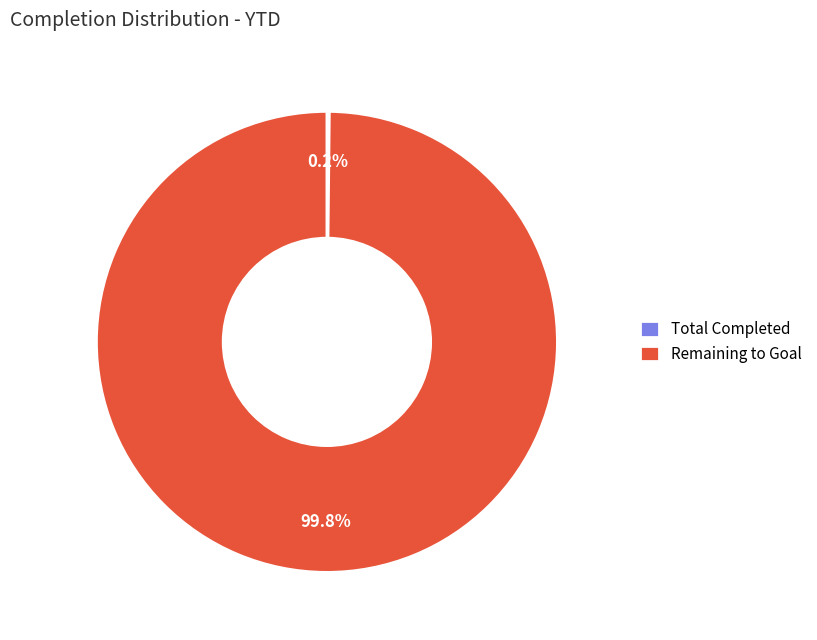

Which slice is the largest?

Remaining to Goal